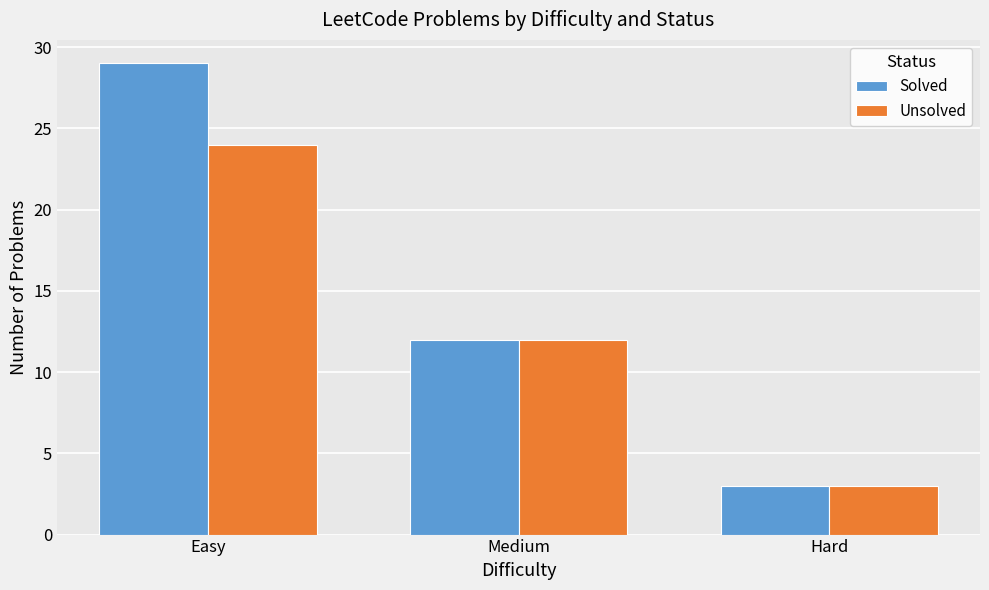

Rank the series by their average value, from lowest to highest.

Unsolved, Solved